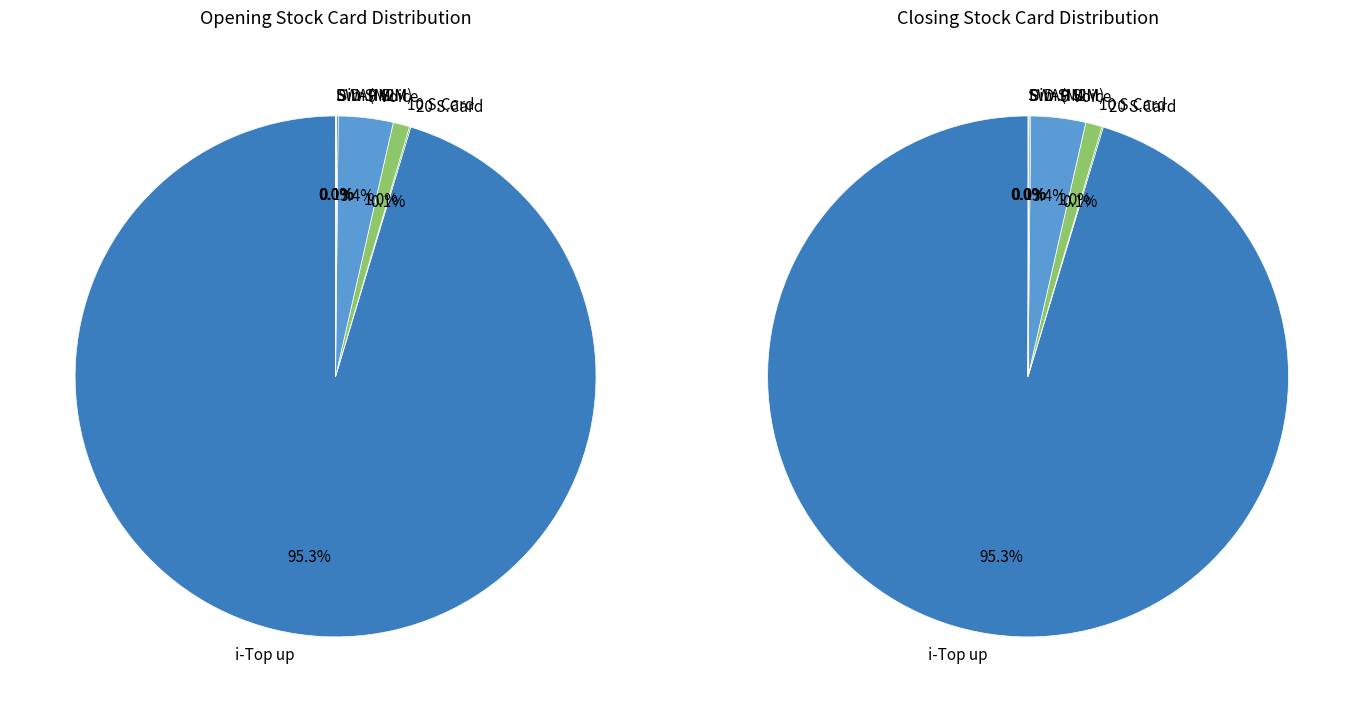

How many slices are in this pie chart?

7